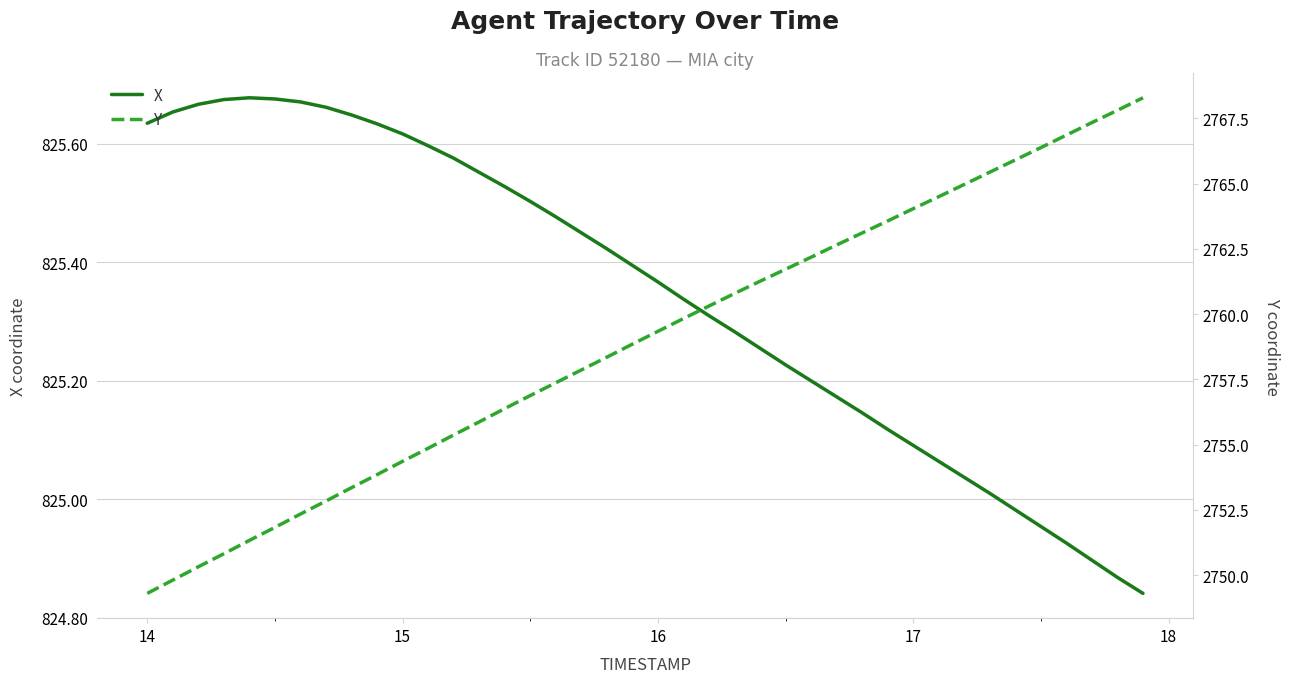

What is the spread (max minus min) of values at 14?

1924.2